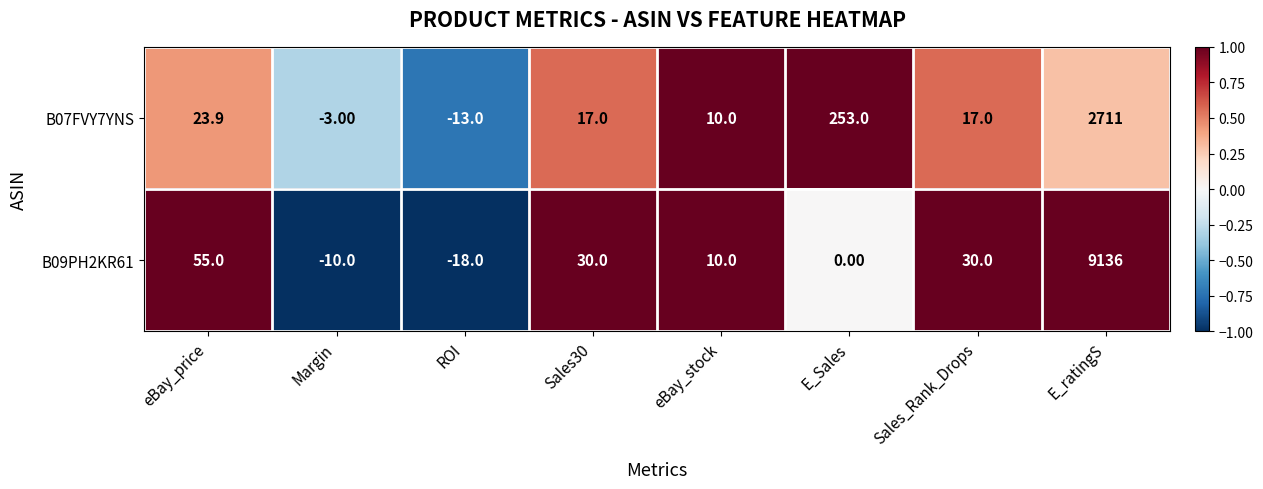

List the series in order of their overall mean, lowest first.

B07FVY7YNS, B09PH2KR61